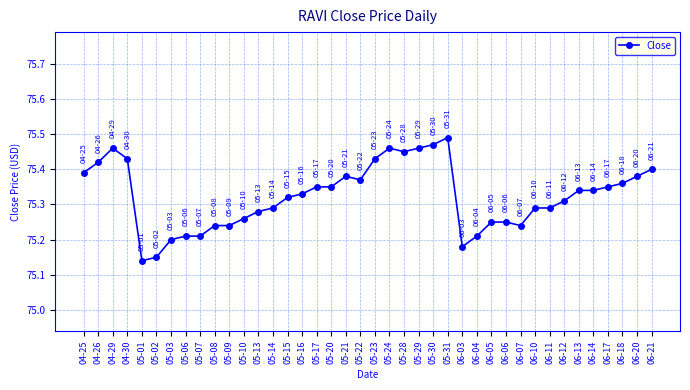

Count the number of categories in the chart.

40